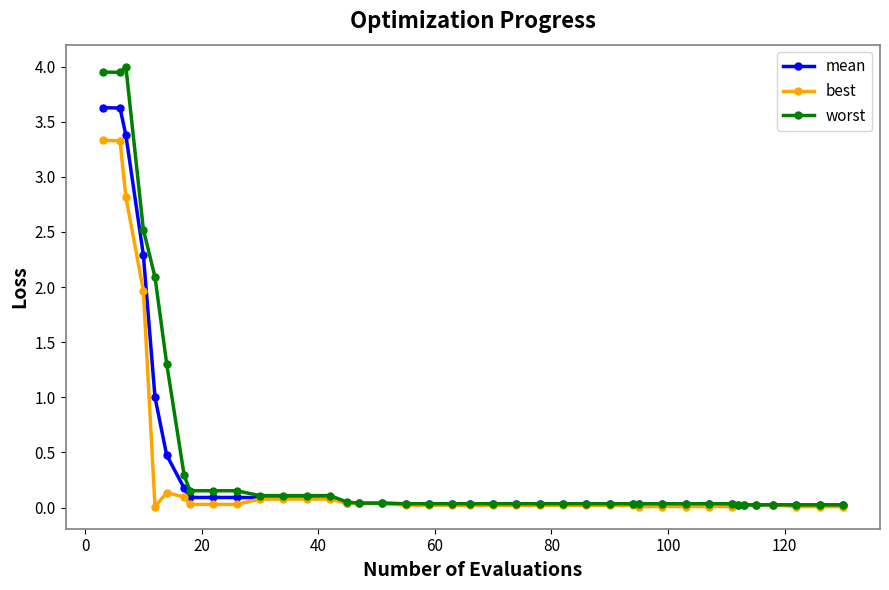

Rank the series by their maximum value, from highest to lowest.

worst, mean, best